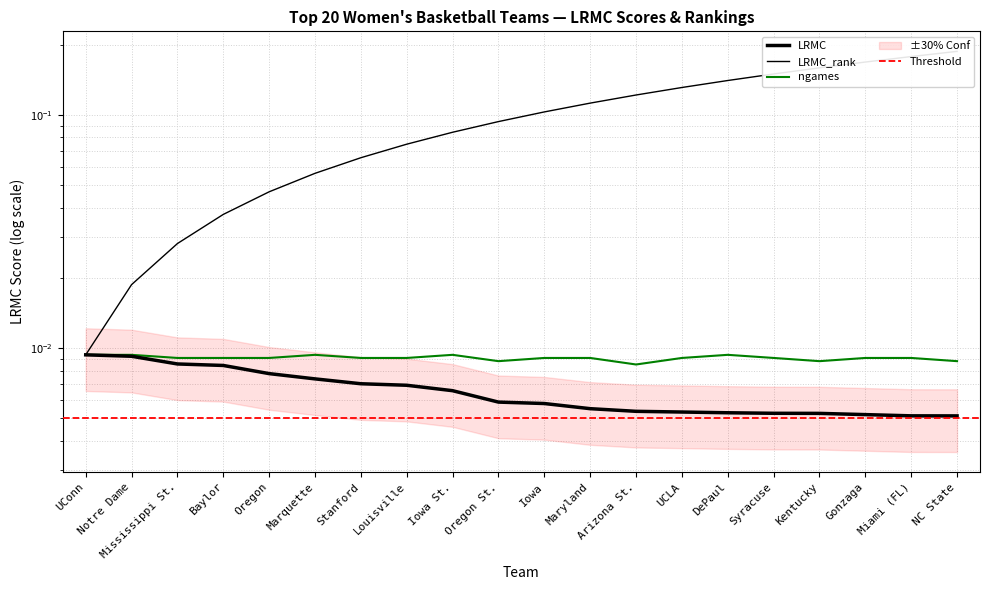

The LRMC series shows 0.0 at Baylor. True or false?

True